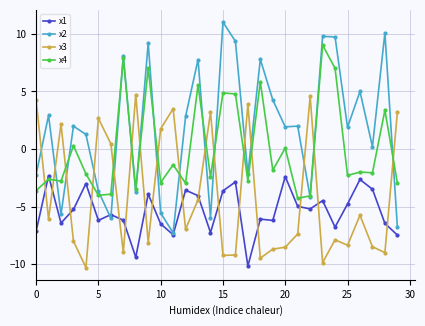

What is the minimum value for x4?

-4.3